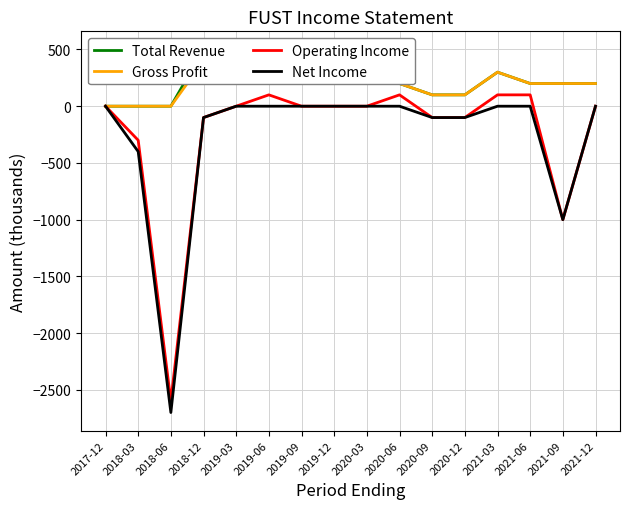

Reading left to right, extract all data points from this chart.

Total Revenue: 2017-12=0	2018-03=0	2018-06=0	2018-12=500	2019-03=300	2019-06=300	2019-09=200	2019-12=300	2020-03=200	2020-06=200	2020-09=100	2020-12=100	2021-03=300	2021-06=200	2021-09=200	2021-12=200
Gross Profit: 2017-12=0	2018-03=0	2018-06=0	2018-12=400	2019-03=200	2019-06=200	2019-09=200	2019-12=200	2020-03=200	2020-06=200	2020-09=100	2020-12=100	2021-03=300	2021-06=200	2021-09=200	2021-12=200
Operating Income: 2017-12=0	2018-03=-300	2018-06=-2600	2018-12=-100	2019-03=0	2019-06=100	2019-09=0	2019-12=0	2020-03=0	2020-06=100	2020-09=-100	2020-12=-100	2021-03=100	2021-06=100	2021-09=-1000	2021-12=0
Net Income: 2017-12=0	2018-03=-400	2018-06=-2700	2018-12=-100	2019-03=0	2019-06=0	2019-09=0	2019-12=0	2020-03=0	2020-06=0	2020-09=-100	2020-12=-100	2021-03=0	2021-06=0	2021-09=-1000	2021-12=0